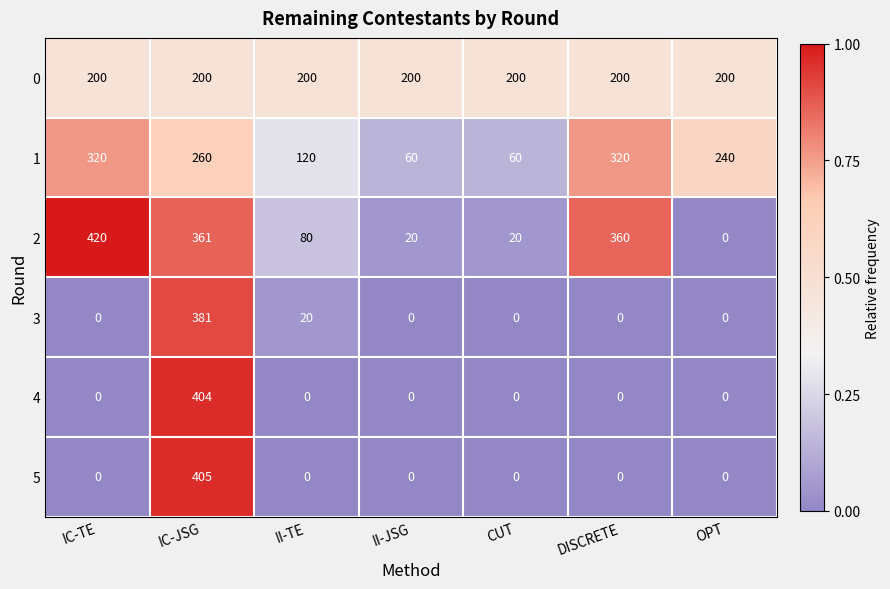

List the series in order of their peak value, highest first.

2, 5, 4, 3, 1, 0